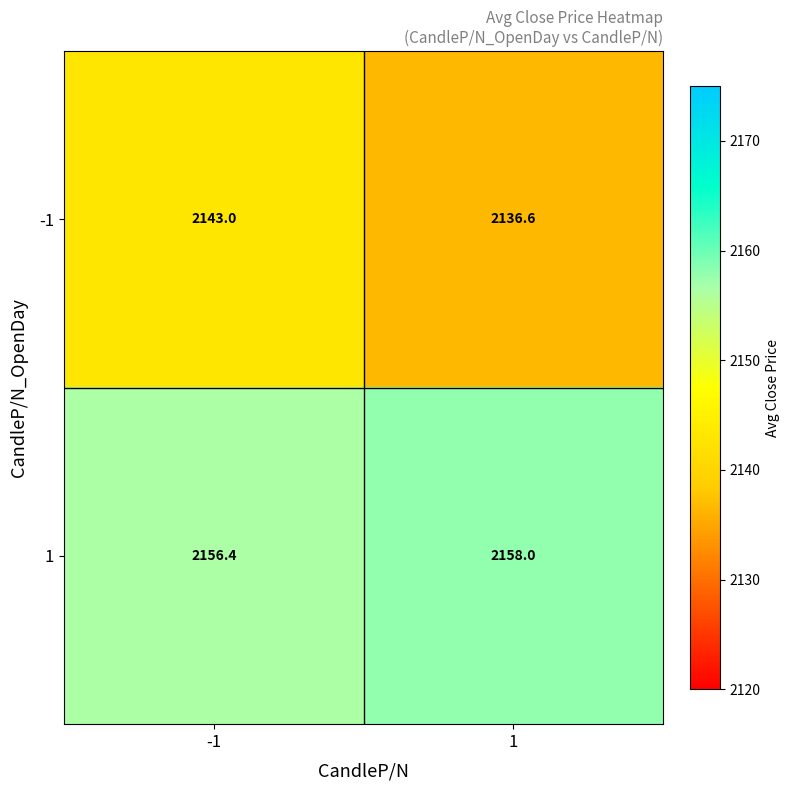

What is the sum of all -1 values?

4279.6